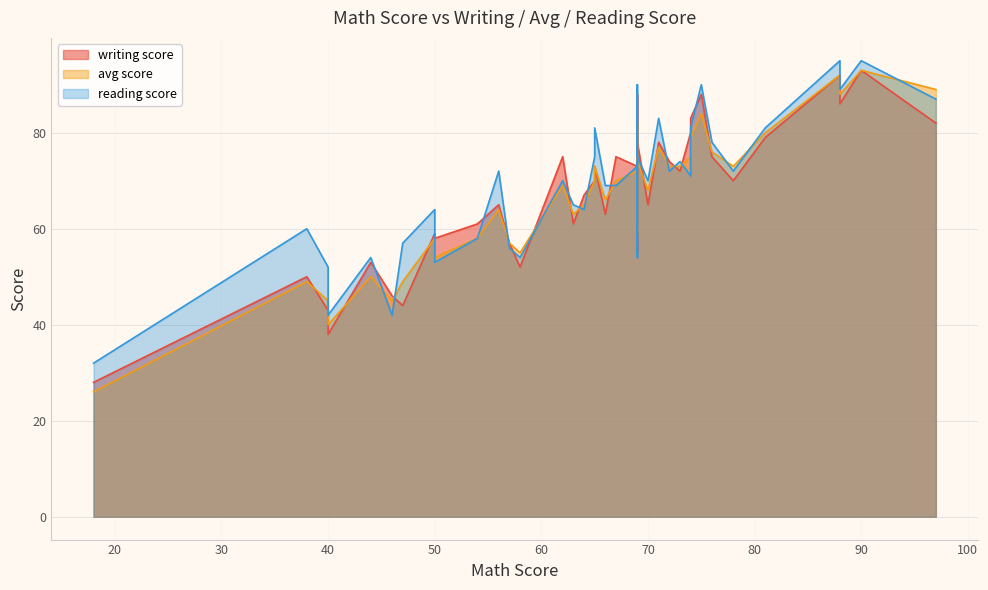

At which category does writing score reach its first local valley?

3